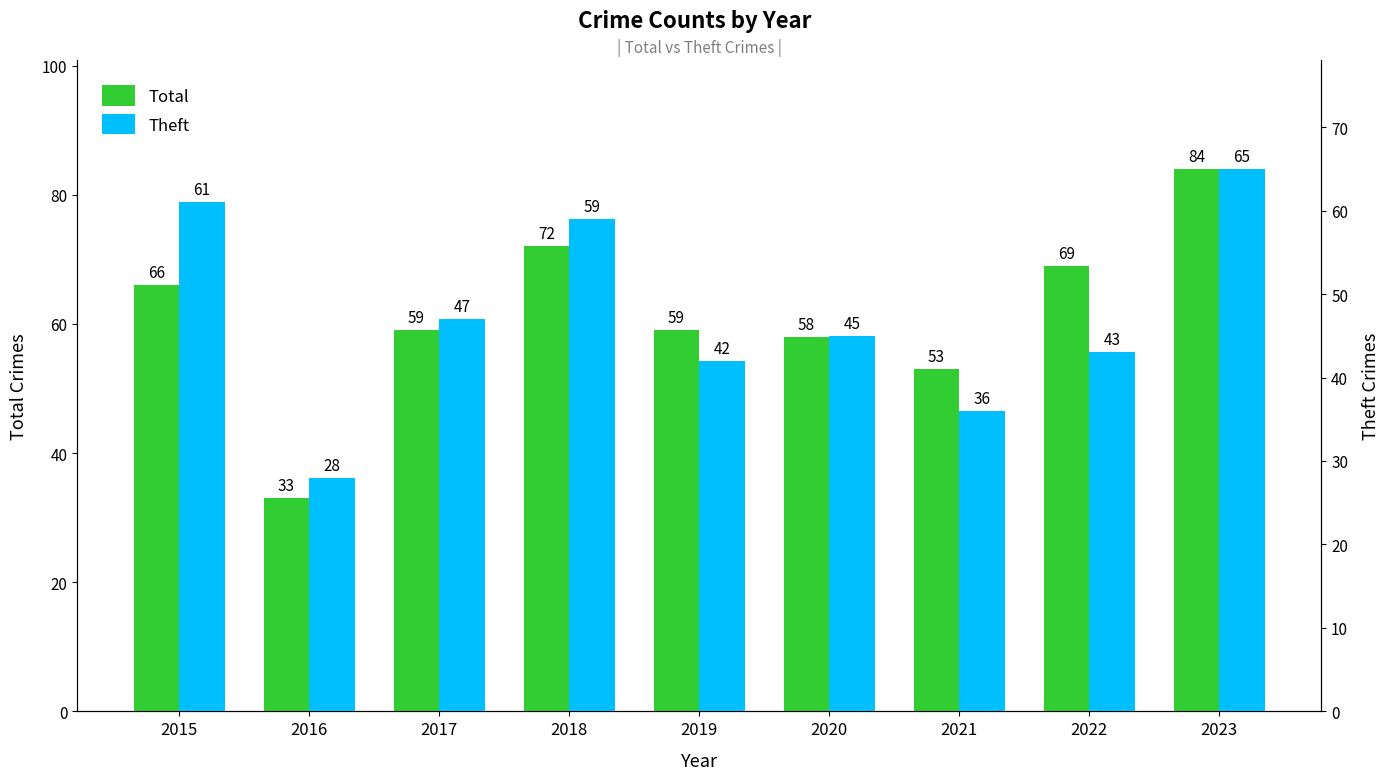

How many data points in Theft are less than 45?

4